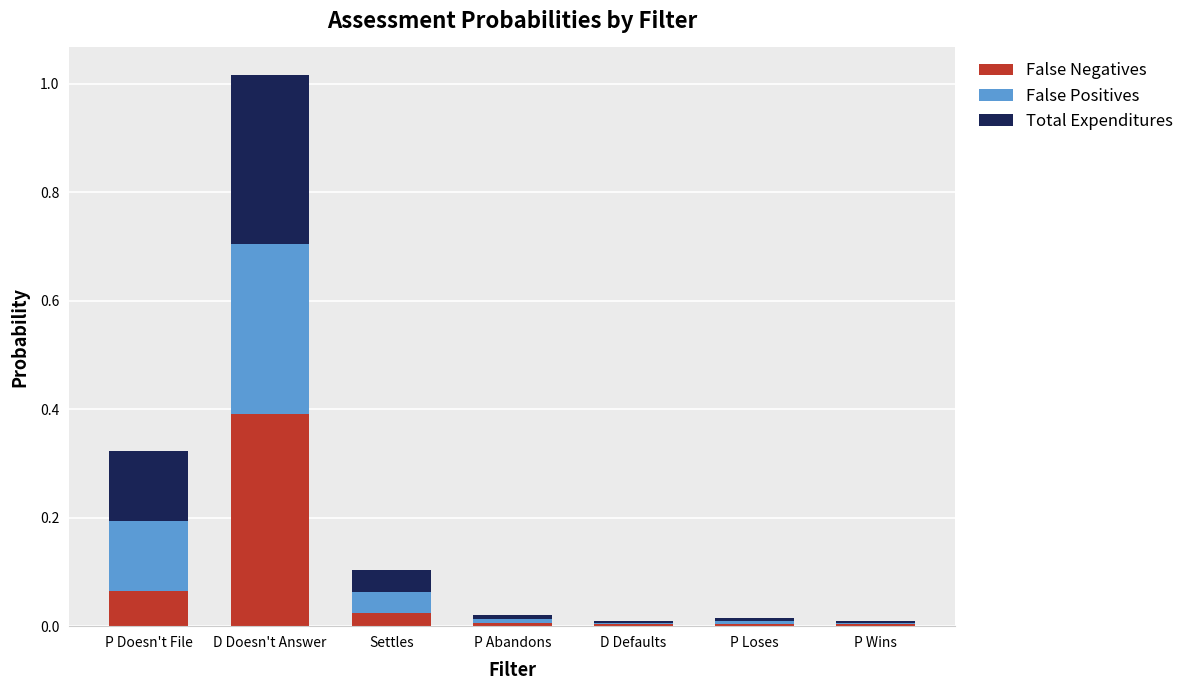

At which category is the sum across all series the highest?

D Doesn't Answer